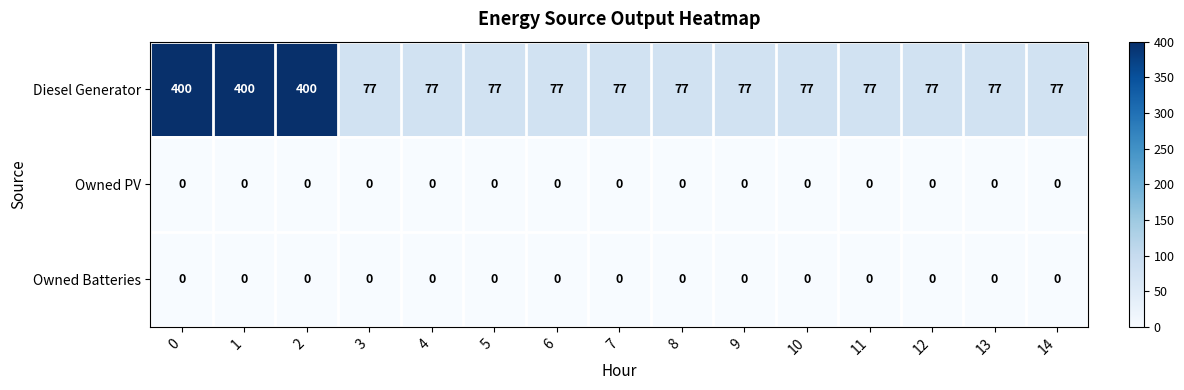

Which series has the widest spread of values?

Diesel Generator